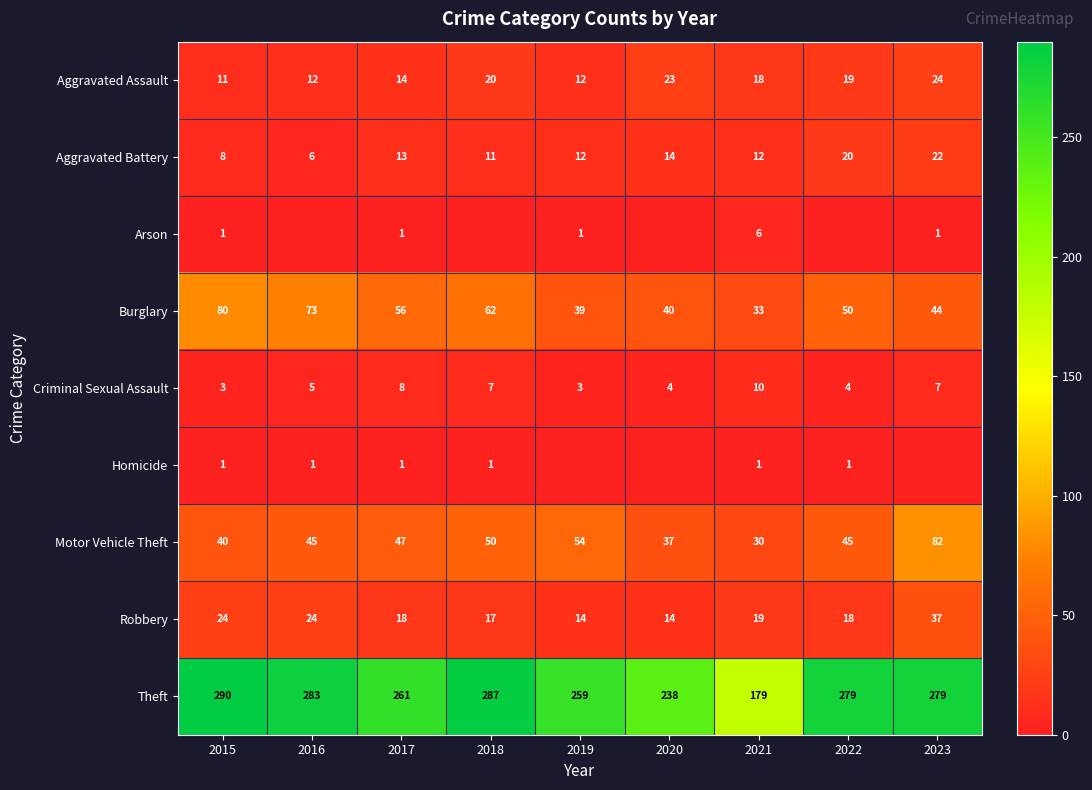

What is the highest value of the Aggravated Assault series?

24